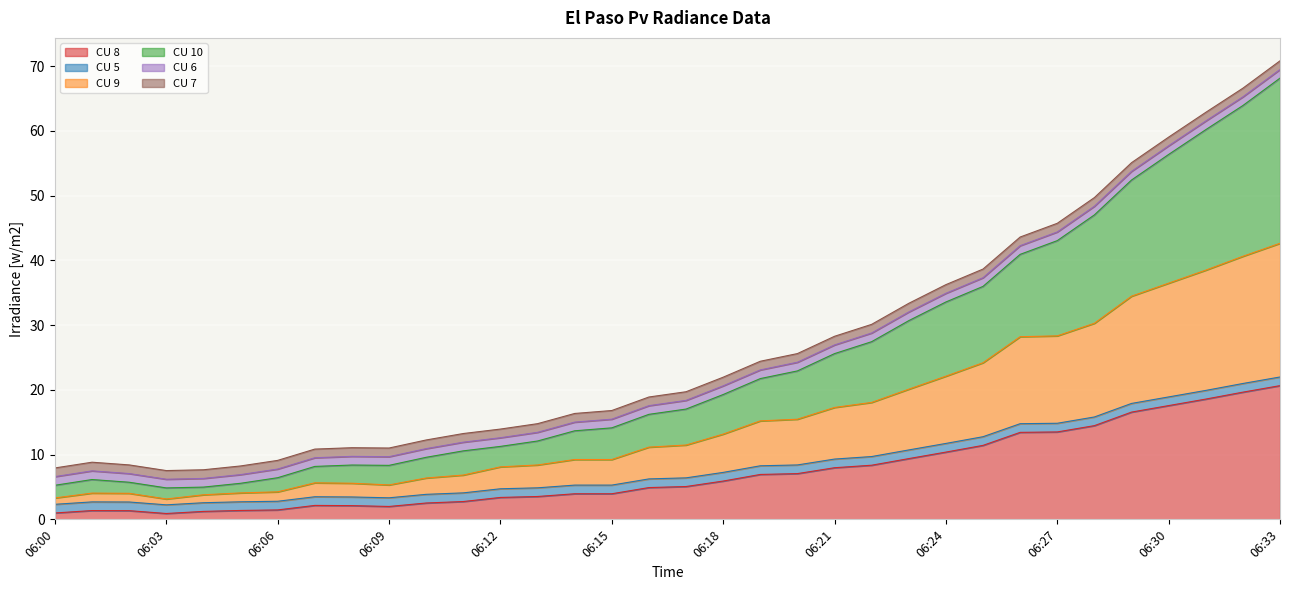

What is the difference between the maximum and minimum values in the CU 8 series?

19.8